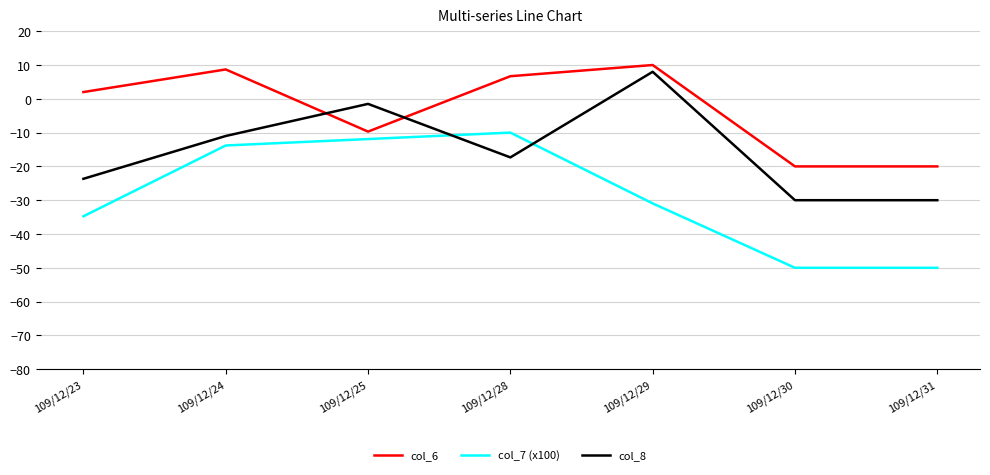

Is it true that col_8 equals -3.7 at 109/12/24?

False